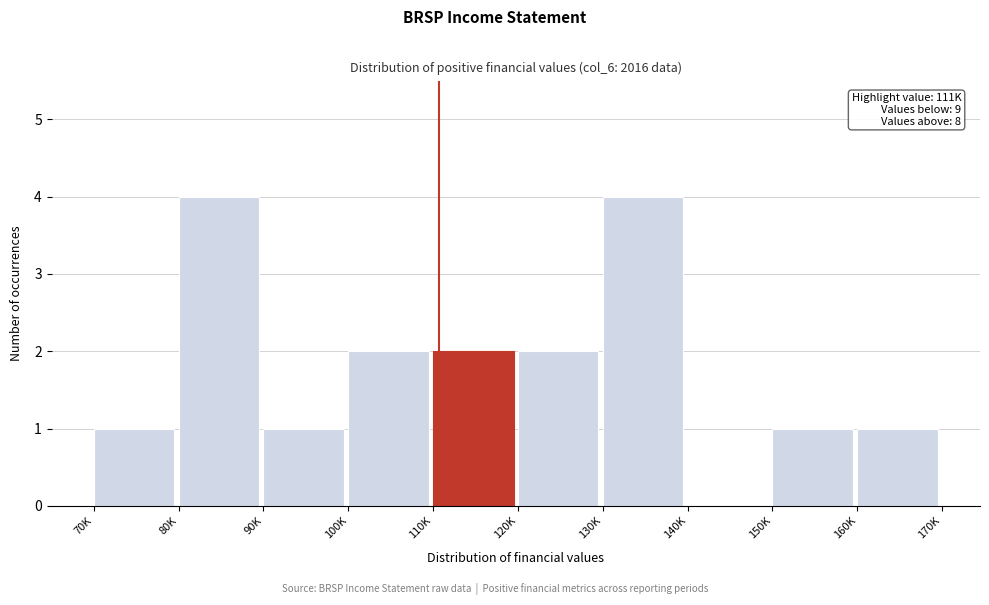

Reading left to right, extract all data points from this chart.

70K=1	80K=4	90K=1	100K=2	110K=2	120K=2	130K=4	140K=0	150K=1	160K=1